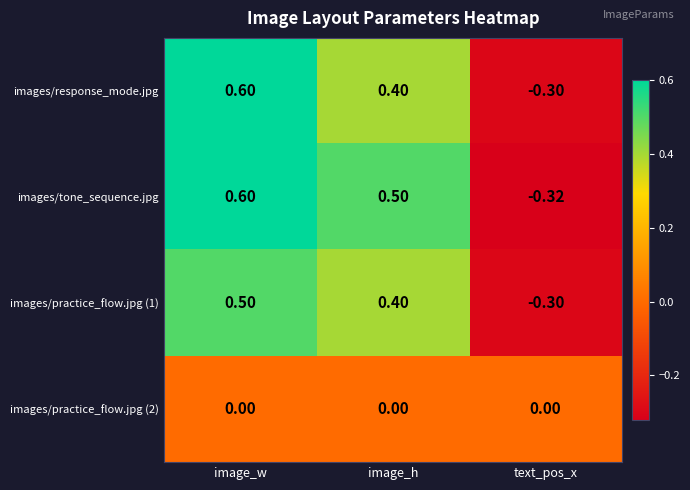

What is the spread (max minus min) of values at image_w?

0.6